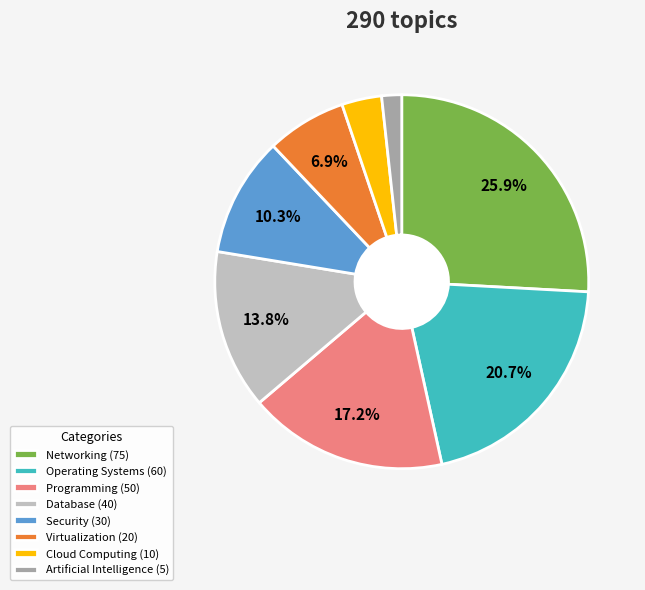

Does Programming represent more than half of the total?

No